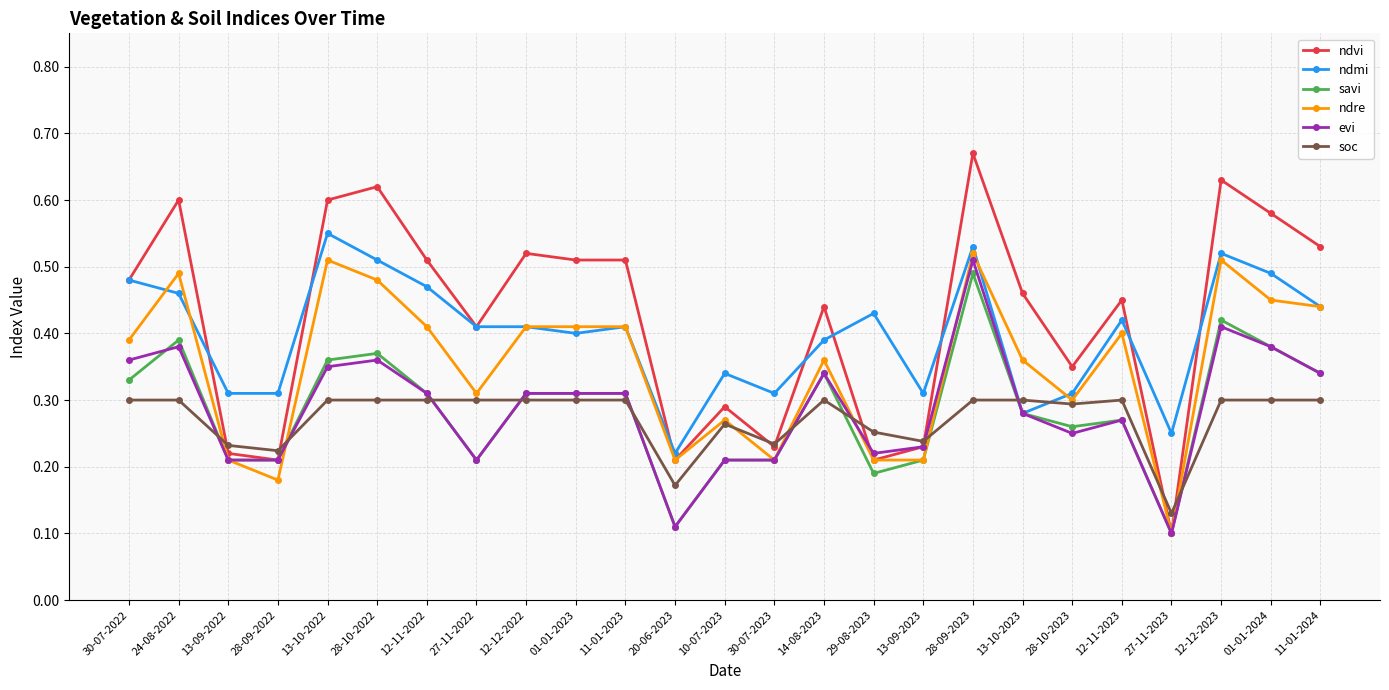

Which series has the largest total across all categories?

ndvi